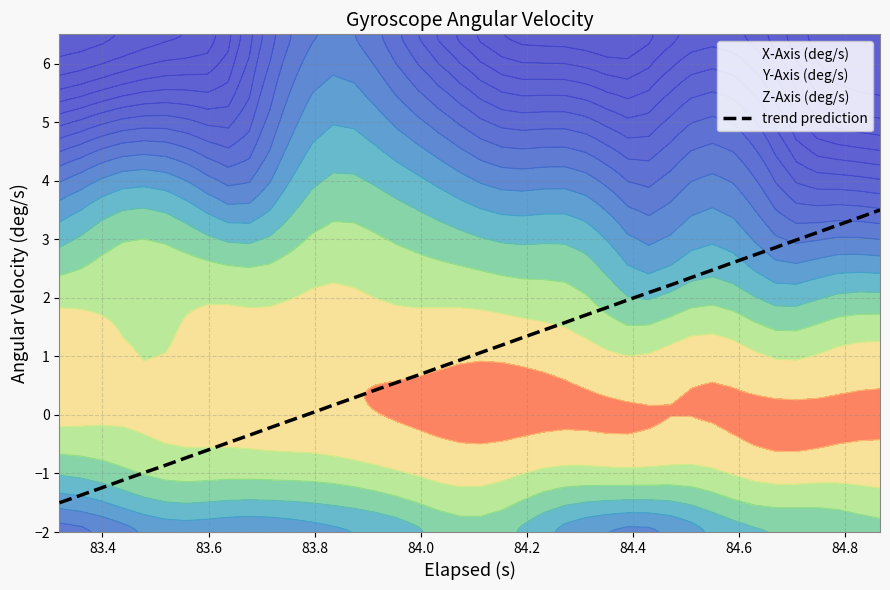

What is the minimum value for trend prediction?

-1.5